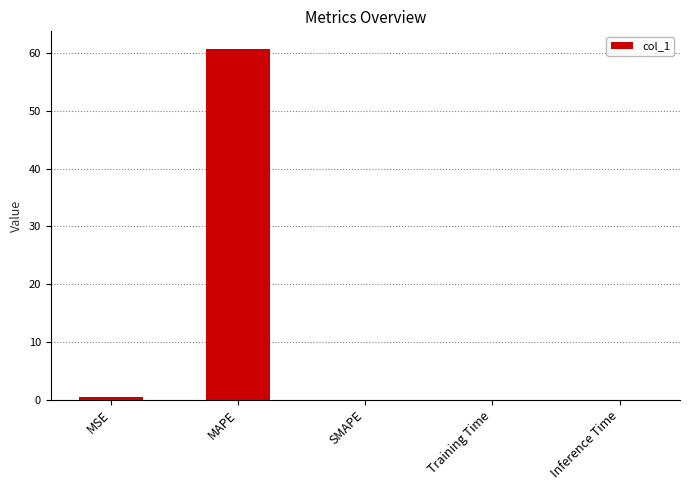

Which has a higher value, MAPE or Training Time?

MAPE